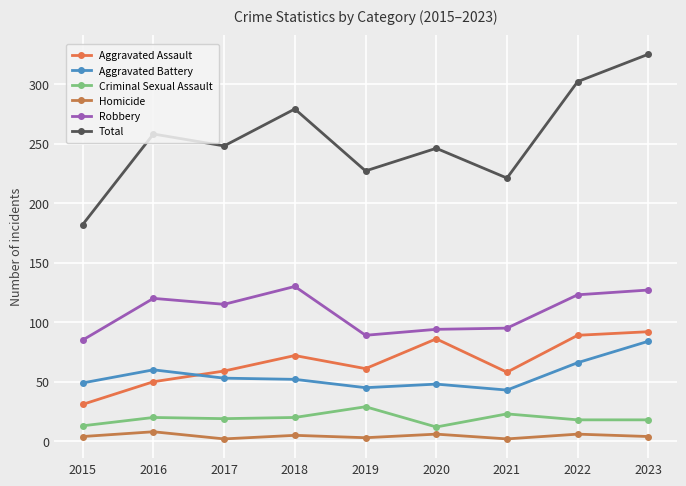

True or false: Homicide and Aggravated Battery cross at least once.

False